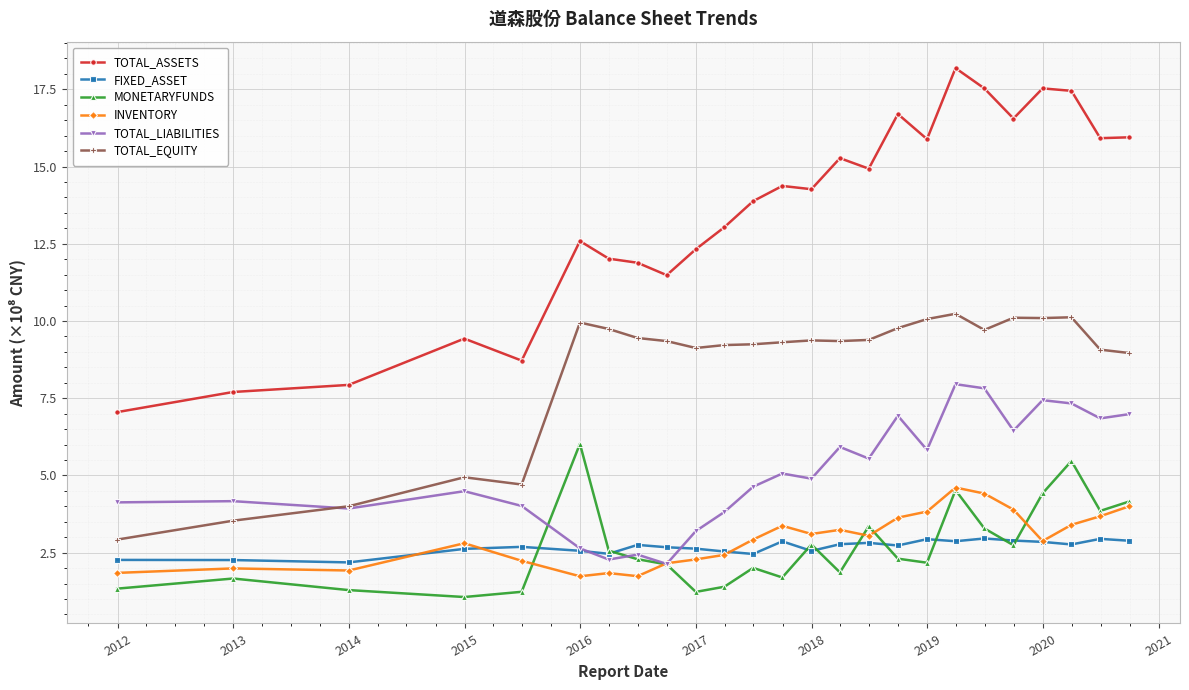

True or false: FIXED_ASSET and TOTAL_EQUITY cross at least once.

False